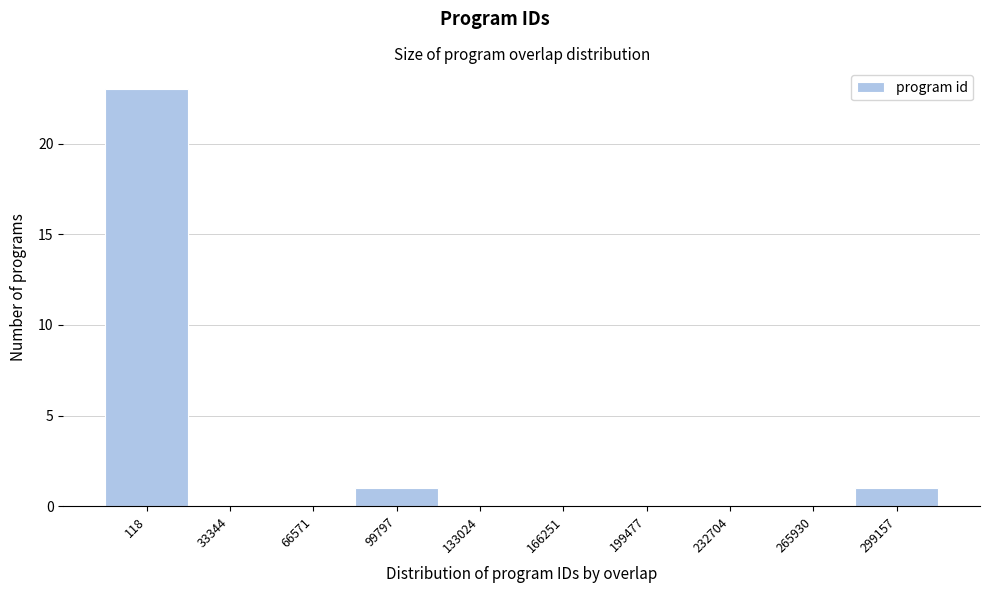

Reading right to left, list all the values displayed in this chart.

299157=1	265930=0	232704=0	199477=0	166251=0	133024=0	99797=1	66571=0	33344=0	118=23